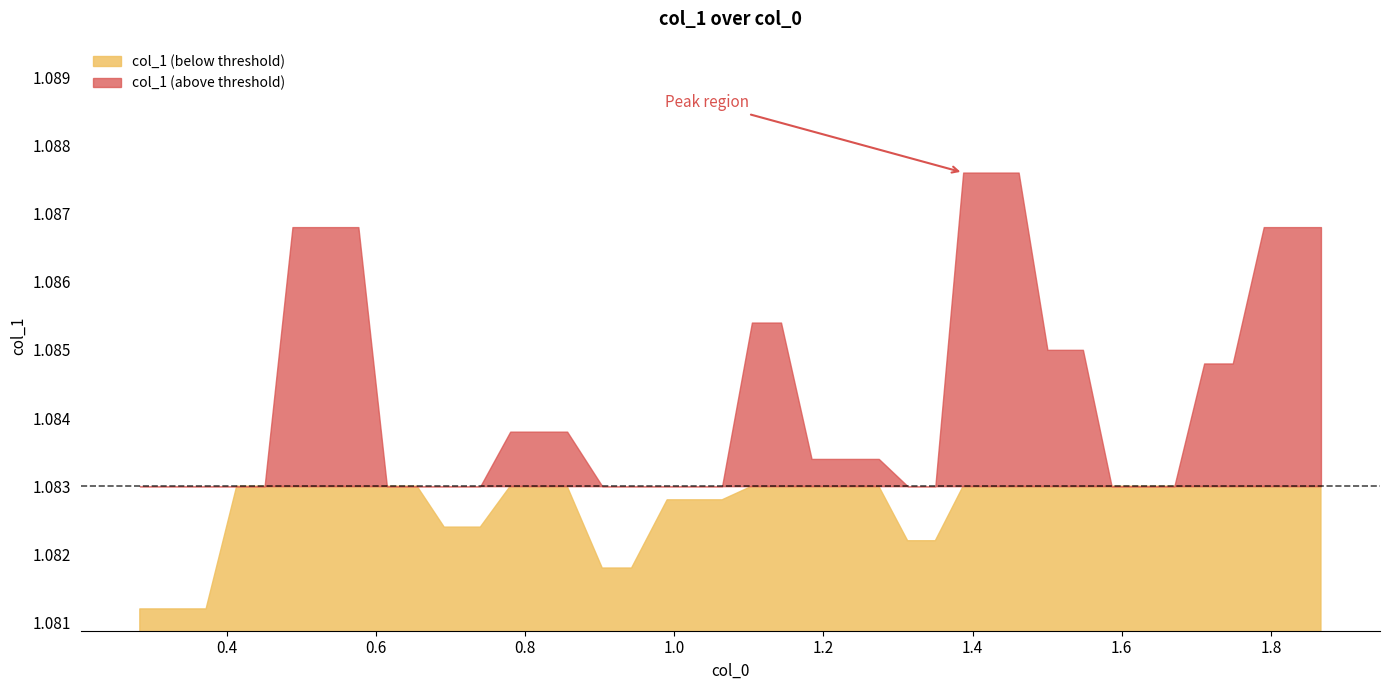

At which category does the chart reach its peak across all series?

27